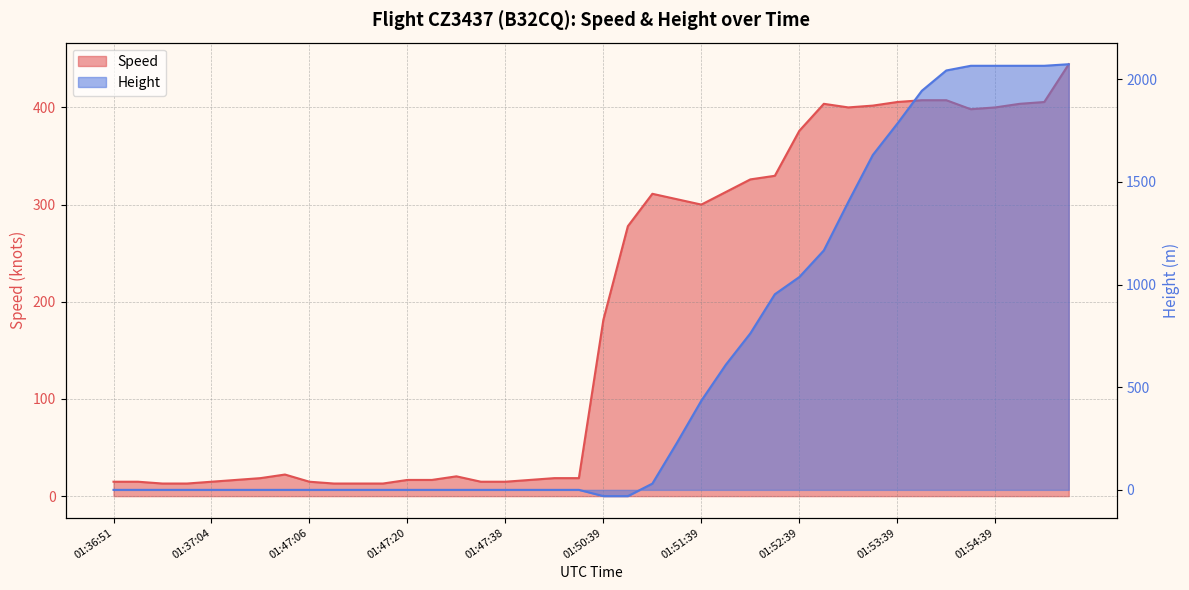

Rank the series at 01:51:39 from highest to lowest value.

Height, Speed